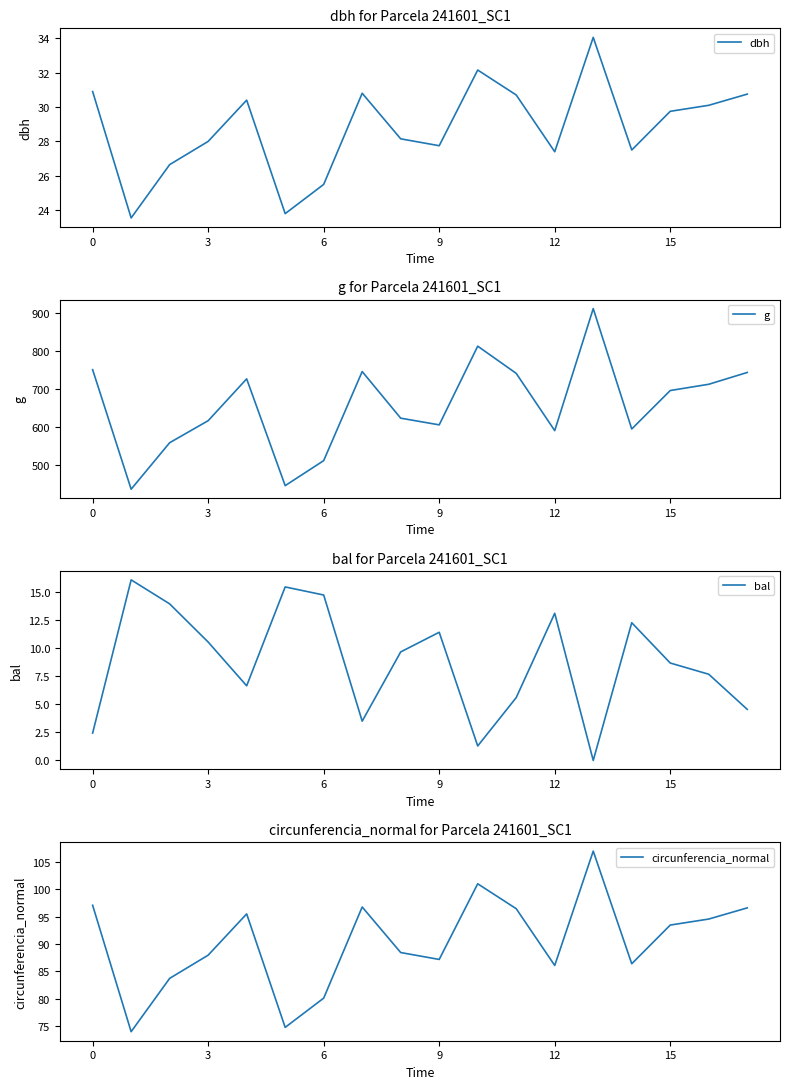

At which label is circunferencia_normal closest to 90?

8